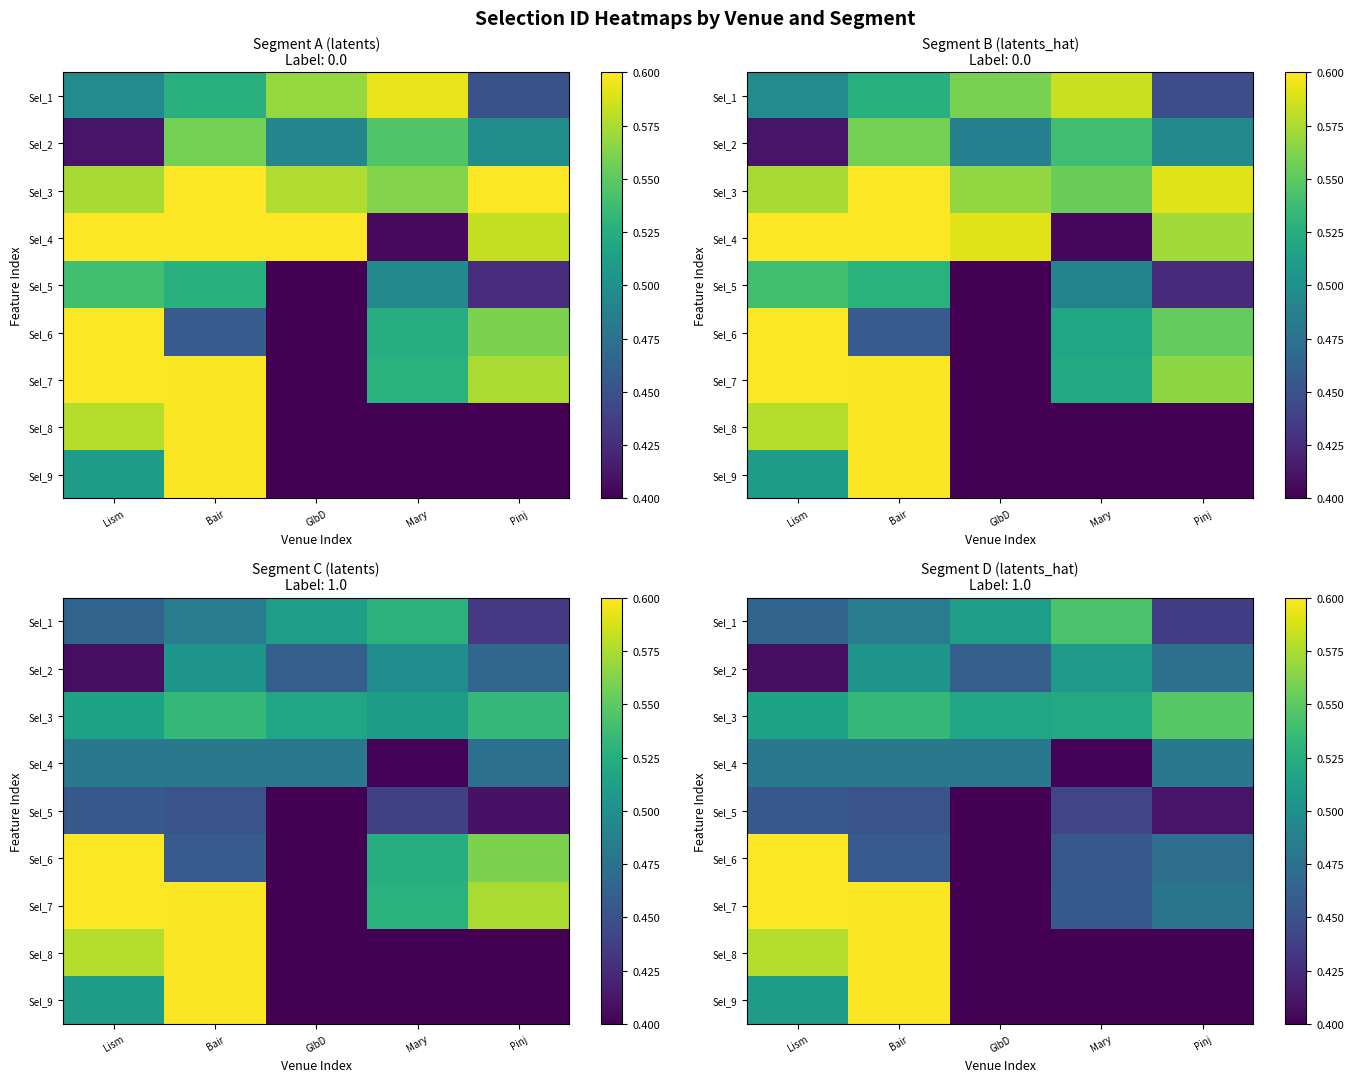

The Sel_8 series shows 0.4 at Pinj. True or false?

True